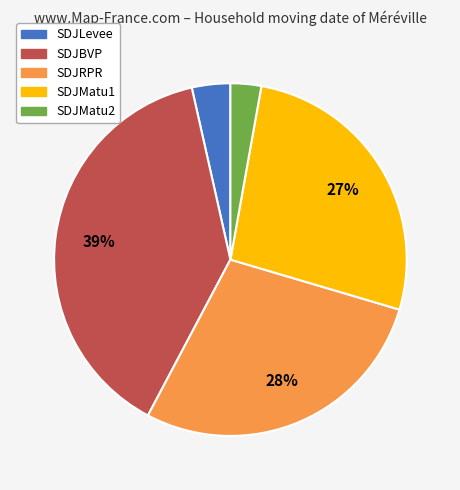

Which has a higher value, SDJLevee or SDJMatu2?

SDJLevee